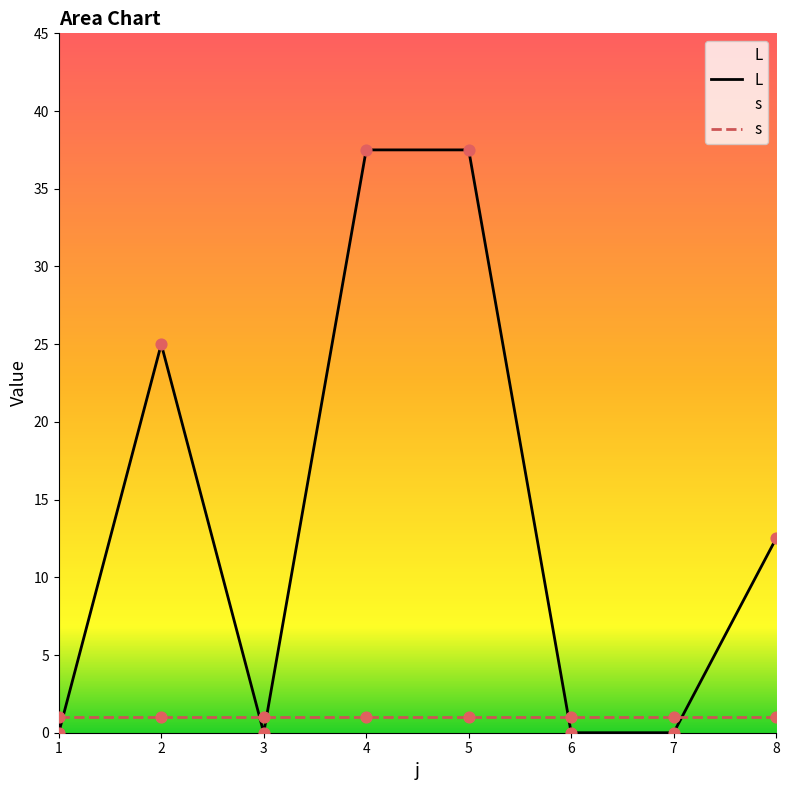

Between 1 and 7, which is larger?

1